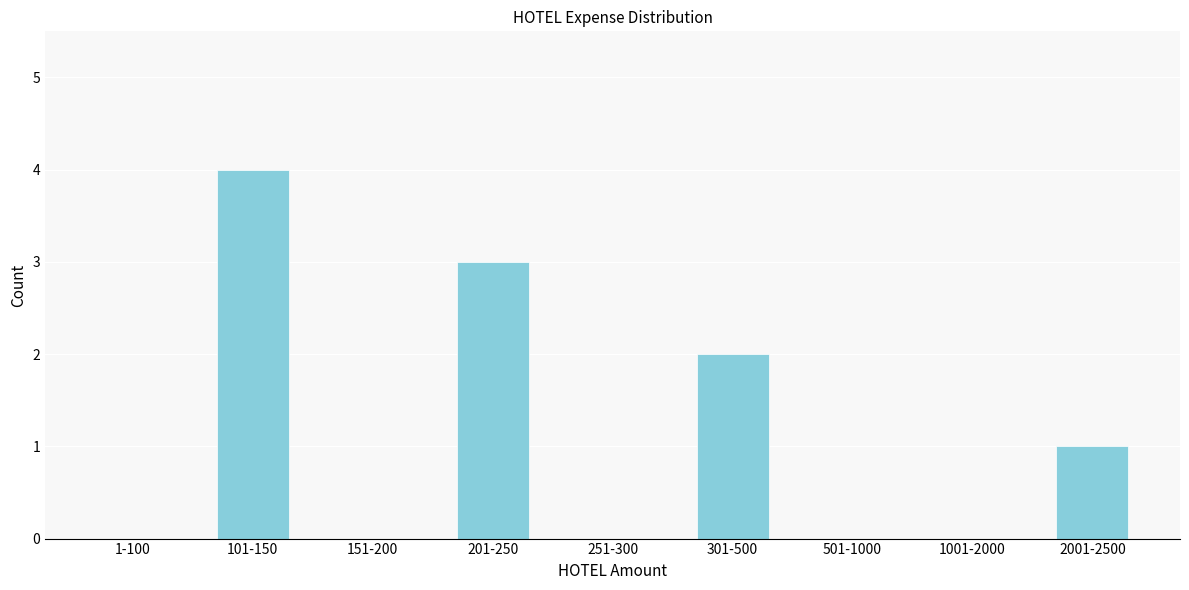

Reading left to right, transcribe all the data shown in this chart.

1-100=0	101-150=4	151-200=0	201-250=3	251-300=0	301-500=2	501-1000=0	1001-2000=0	2001-2500=1